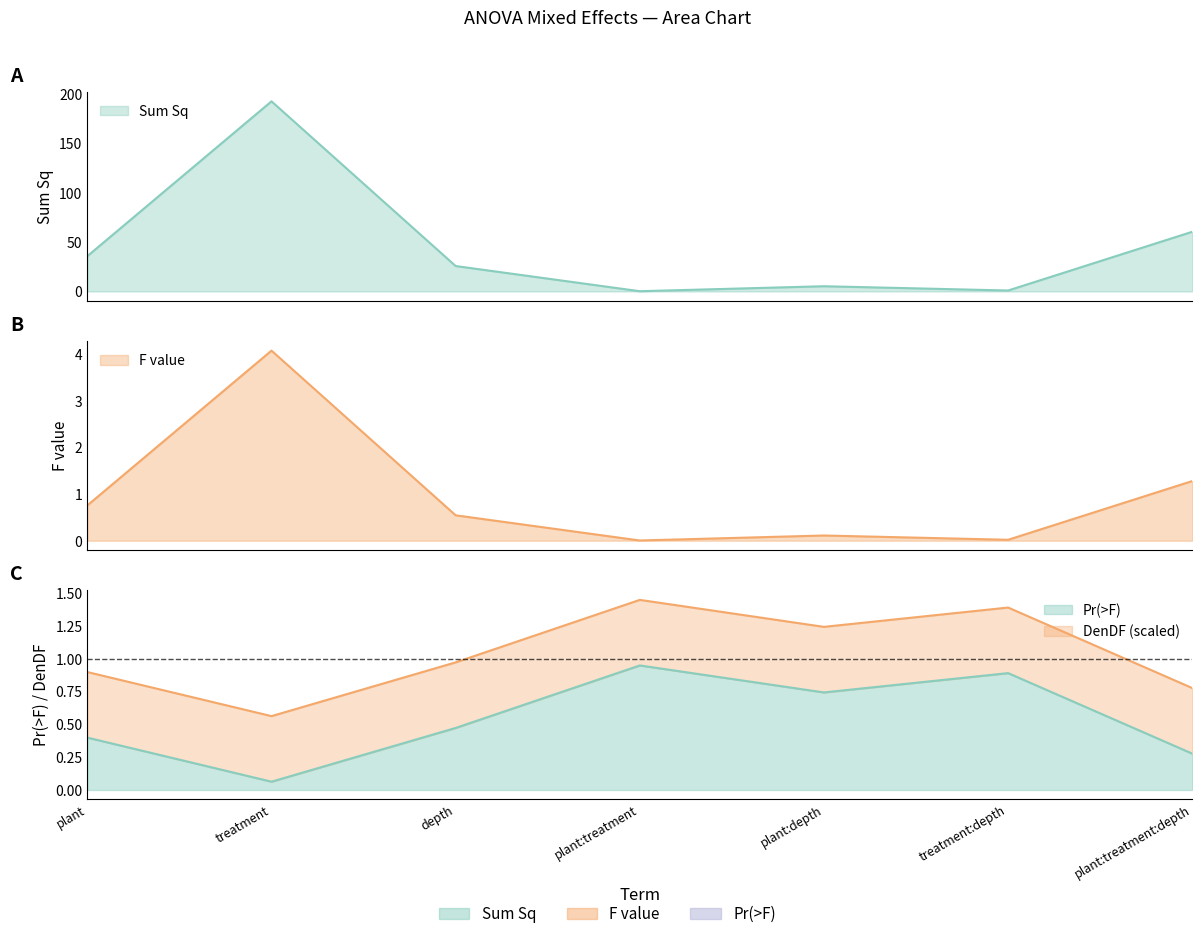

What is the difference between the maximum and minimum values in the Pr(>F) series?

0.9